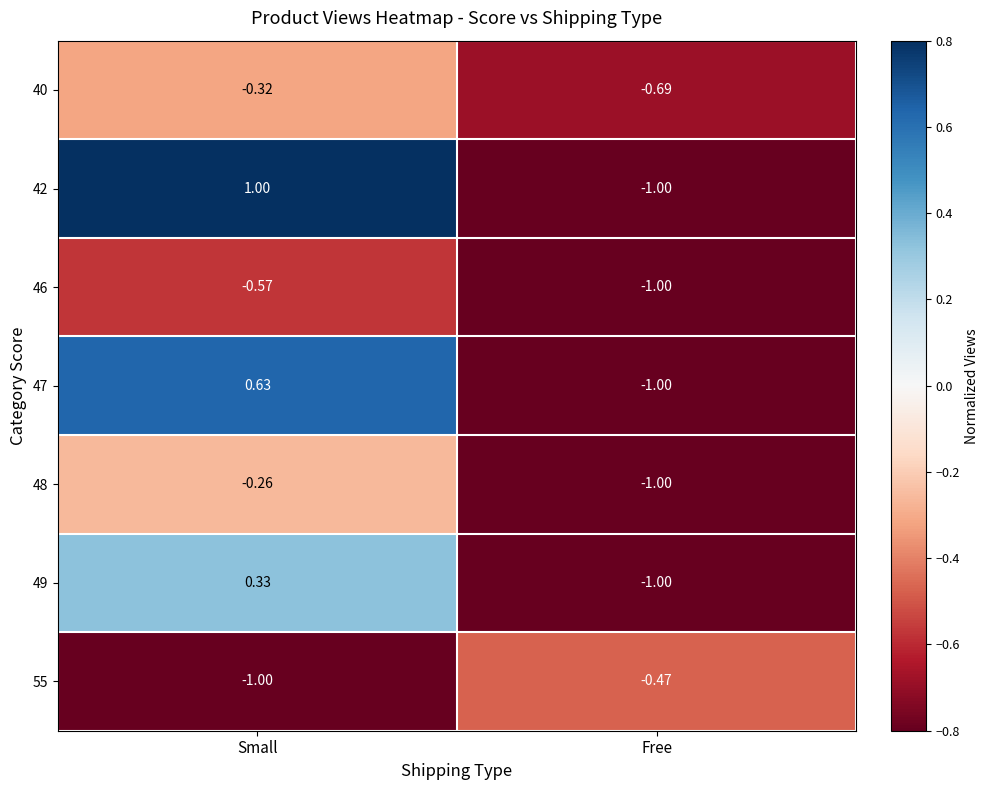

At which category is the sum across all series the highest?

Small